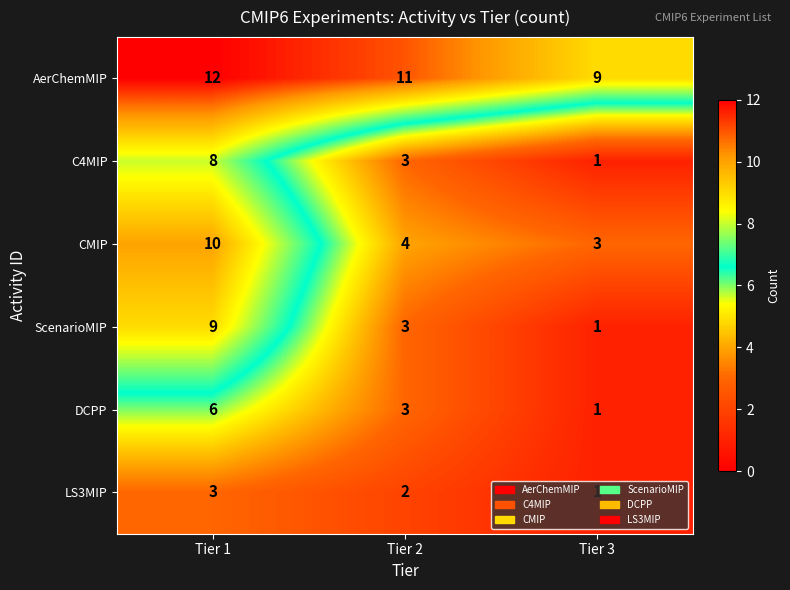

Rank the series by their maximum value, from highest to lowest.

AerChemMIP, CMIP, ScenarioMIP, C4MIP, DCPP, LS3MIP